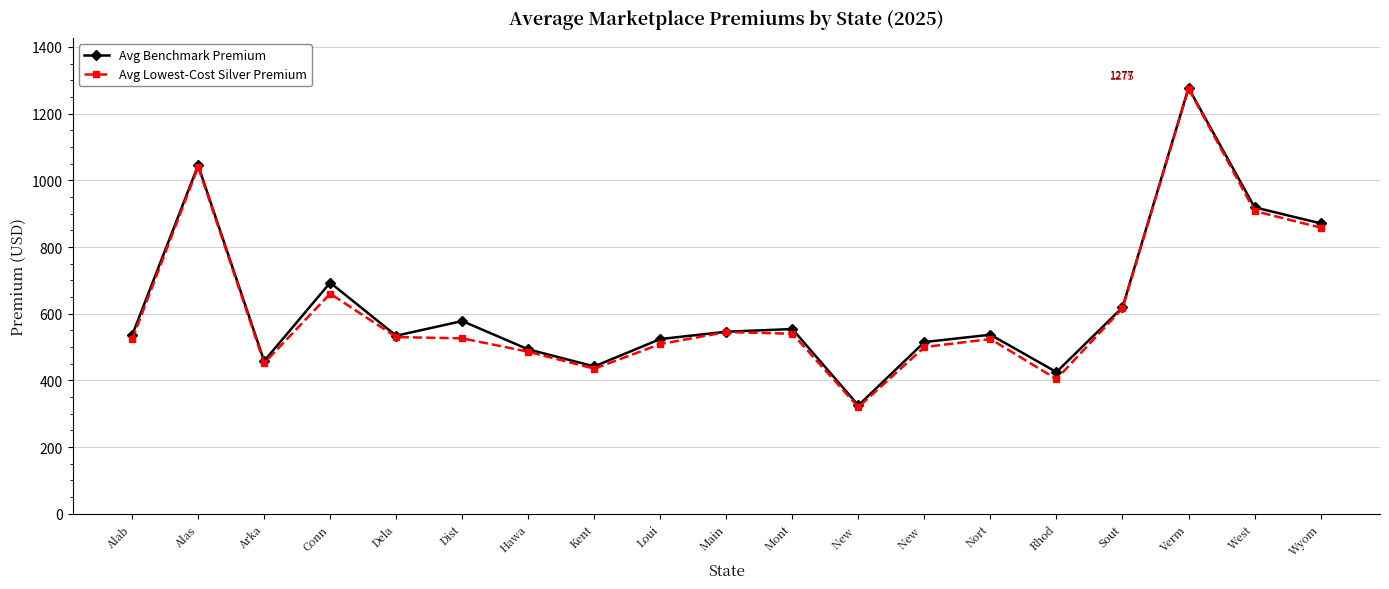

How many lines are shown in the chart?

2